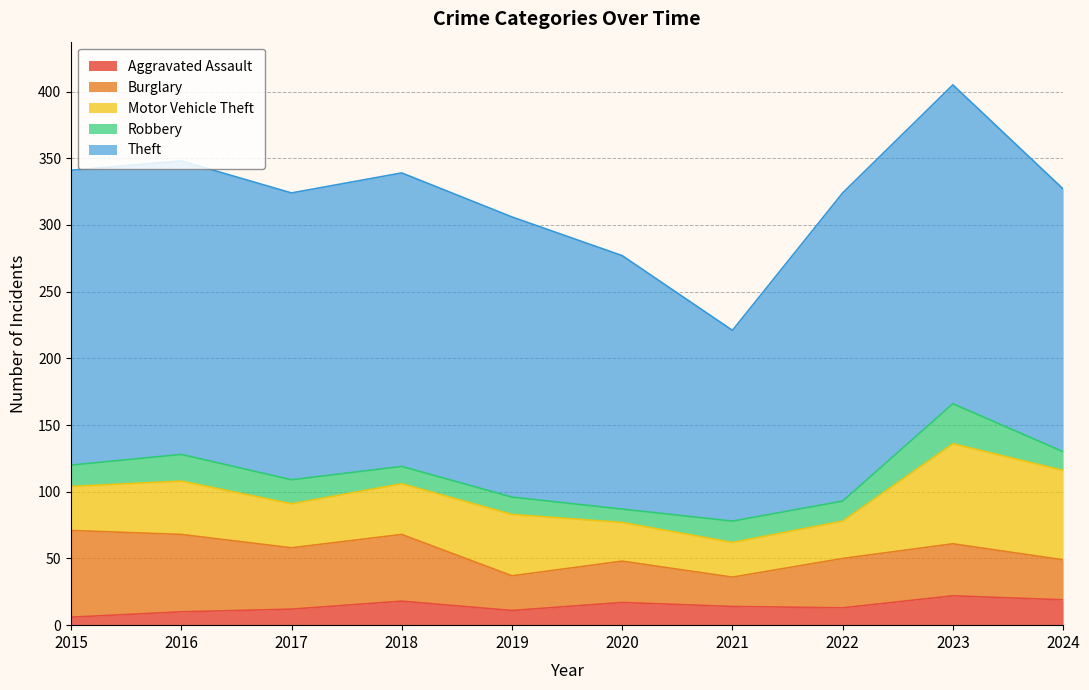

What is the sum of all Motor Vehicle Theft values?

415